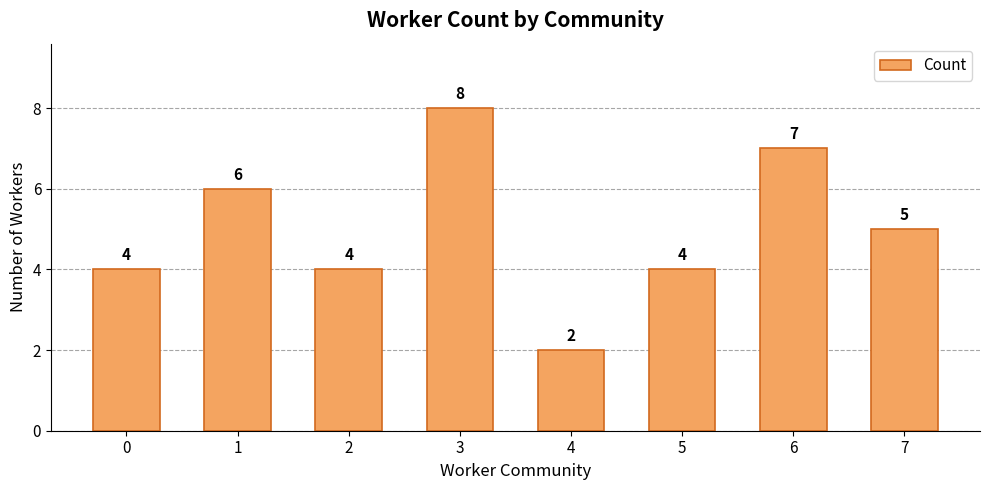

How many series are shown in this chart?

1